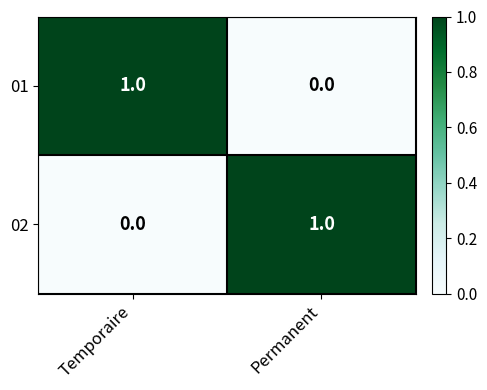

Is it true that 01 equals 1 at Temporaire?

True